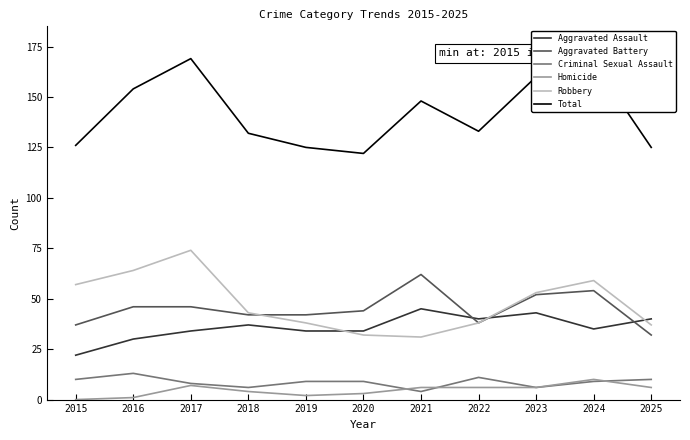

The Robbery series shows 92 at 2023. True or false?

False